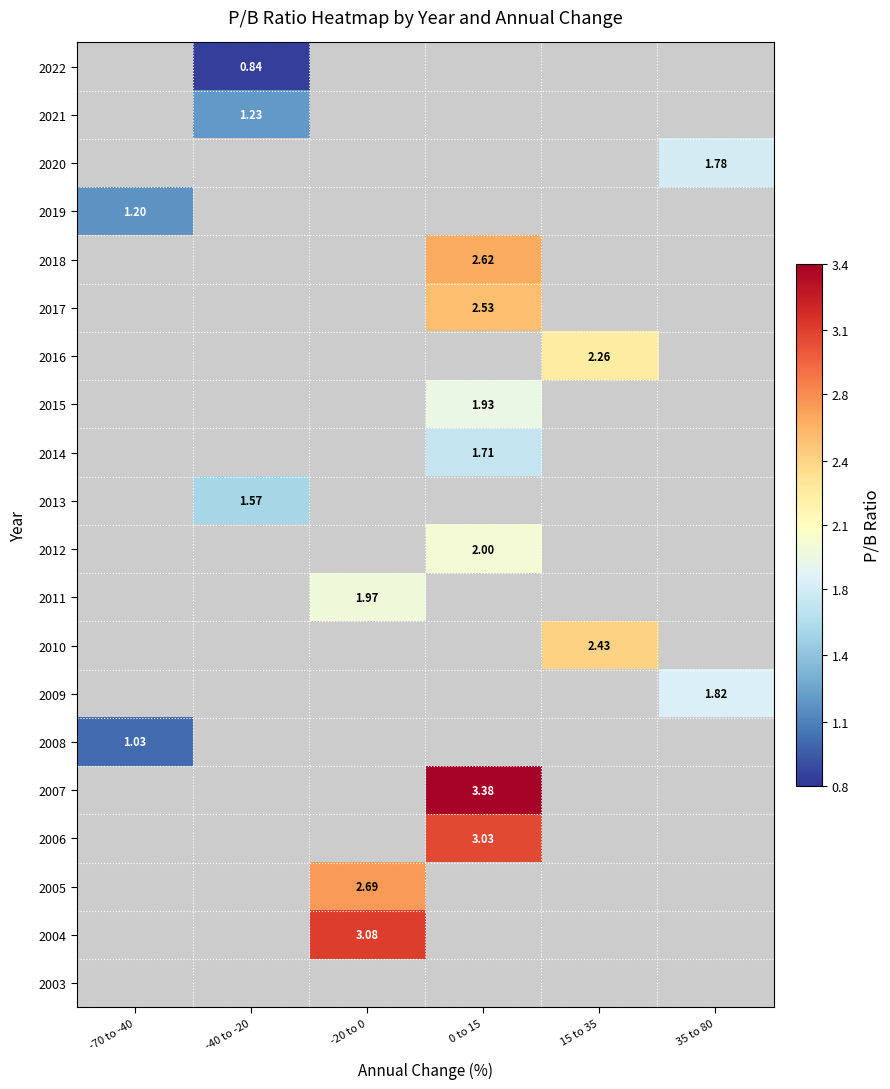

Rank the series by their maximum value, from lowest to highest.

2022, 2021, 2020, 2019, 2018, 2017, 2016, 2015, 2014, 2013, 2012, 2011, 2010, 2009, 2008, 2007, 2006, 2005, 2004, 2003